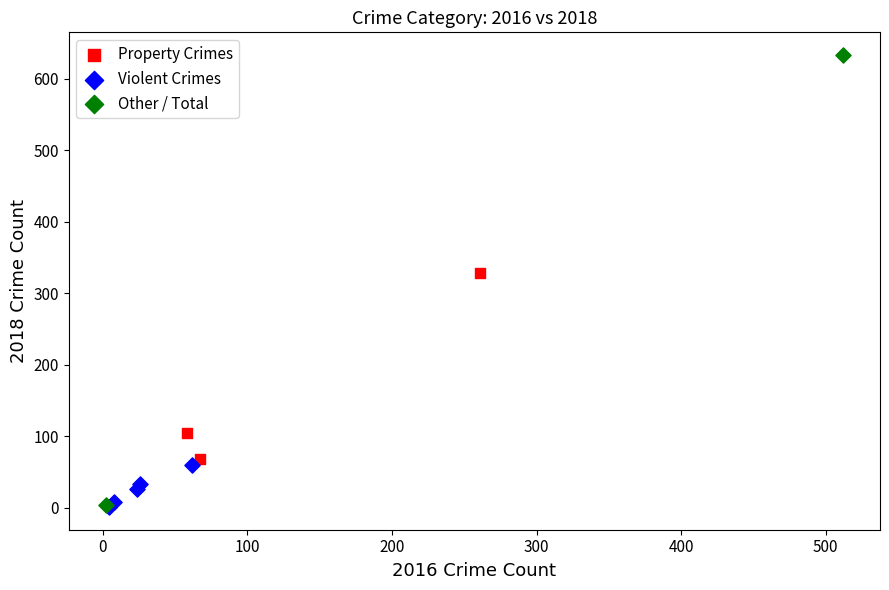

What are all the series names shown in the legend?

Property Crimes, Violent Crimes, Other / Total